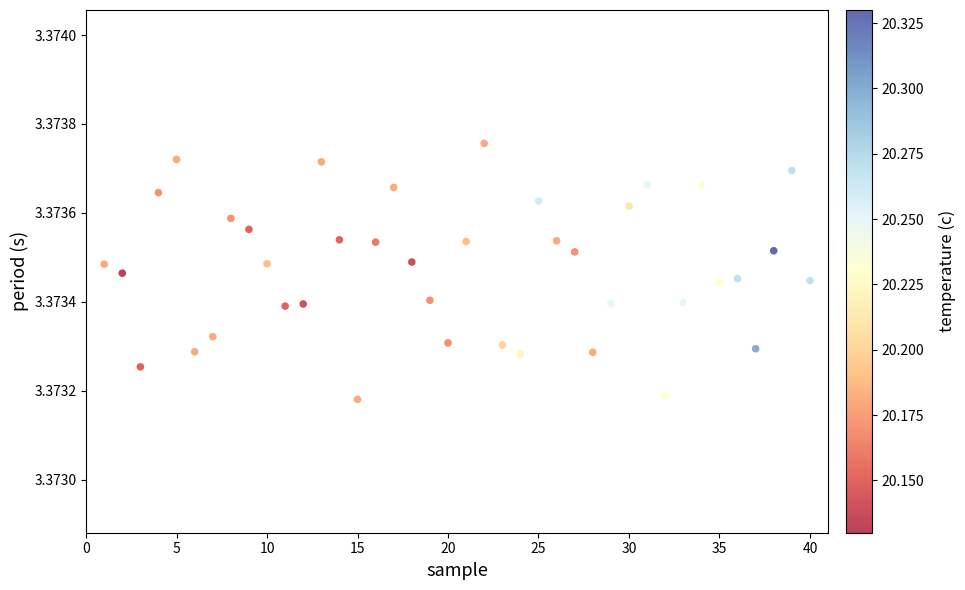

What is the range of X values (max minus min)?

39.0